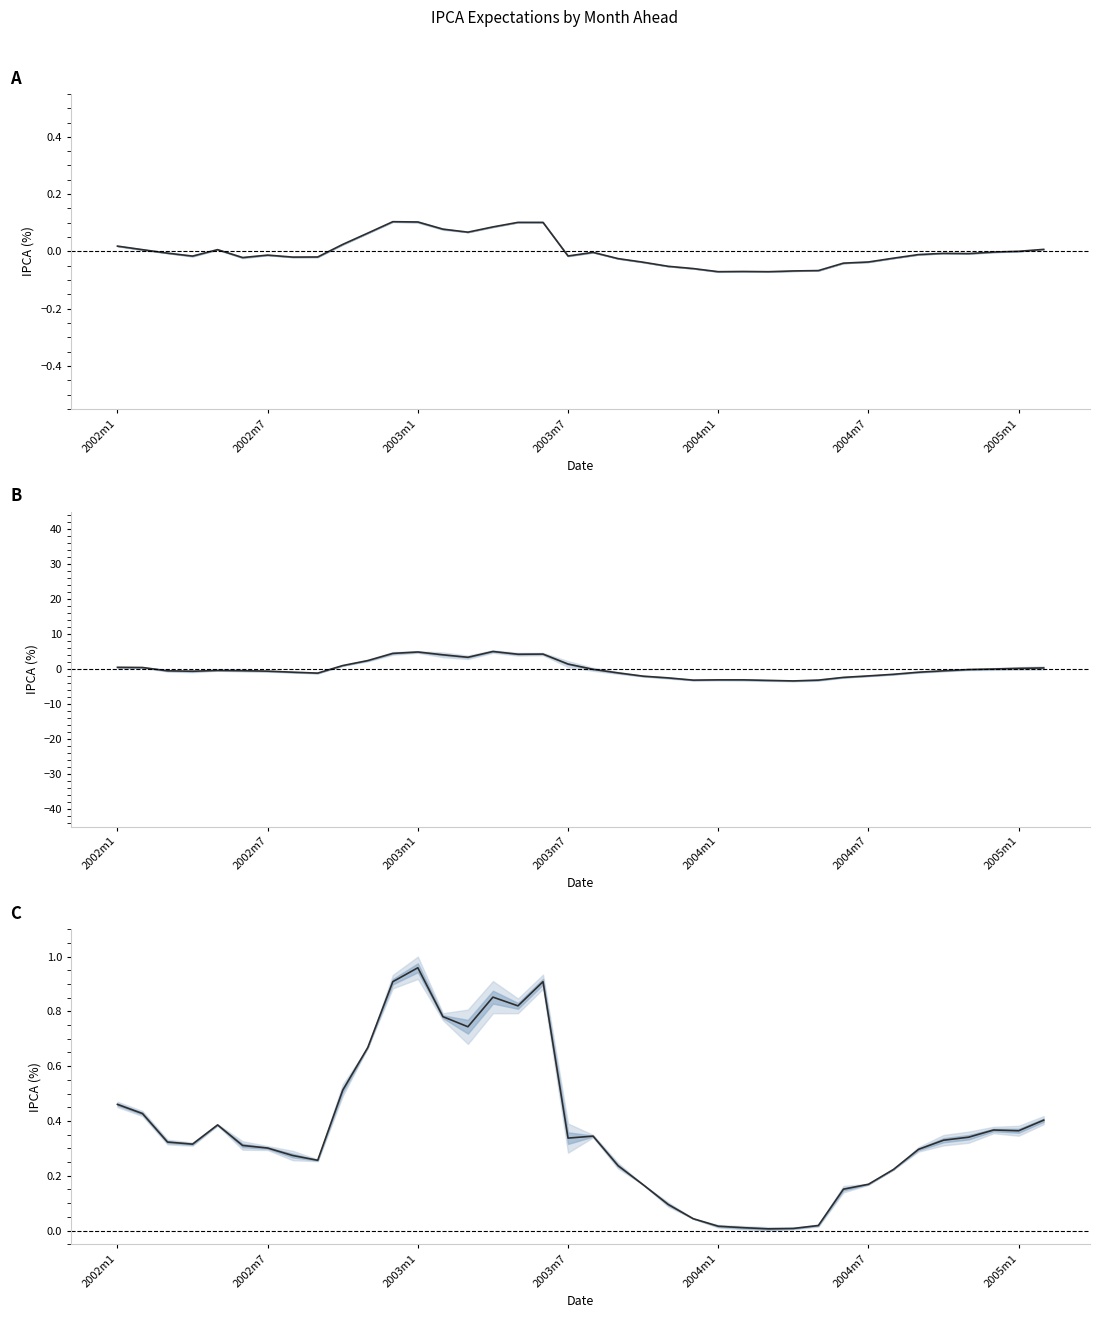

What is the highest value of the ipca_m9 series?

5.0